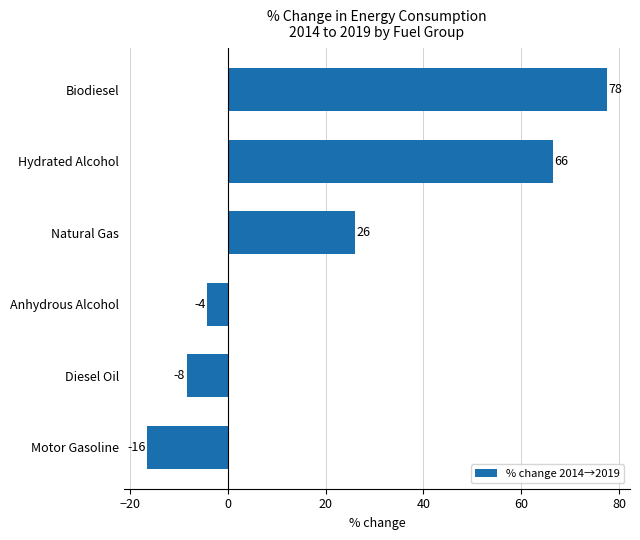

How many bars are there in total?

6